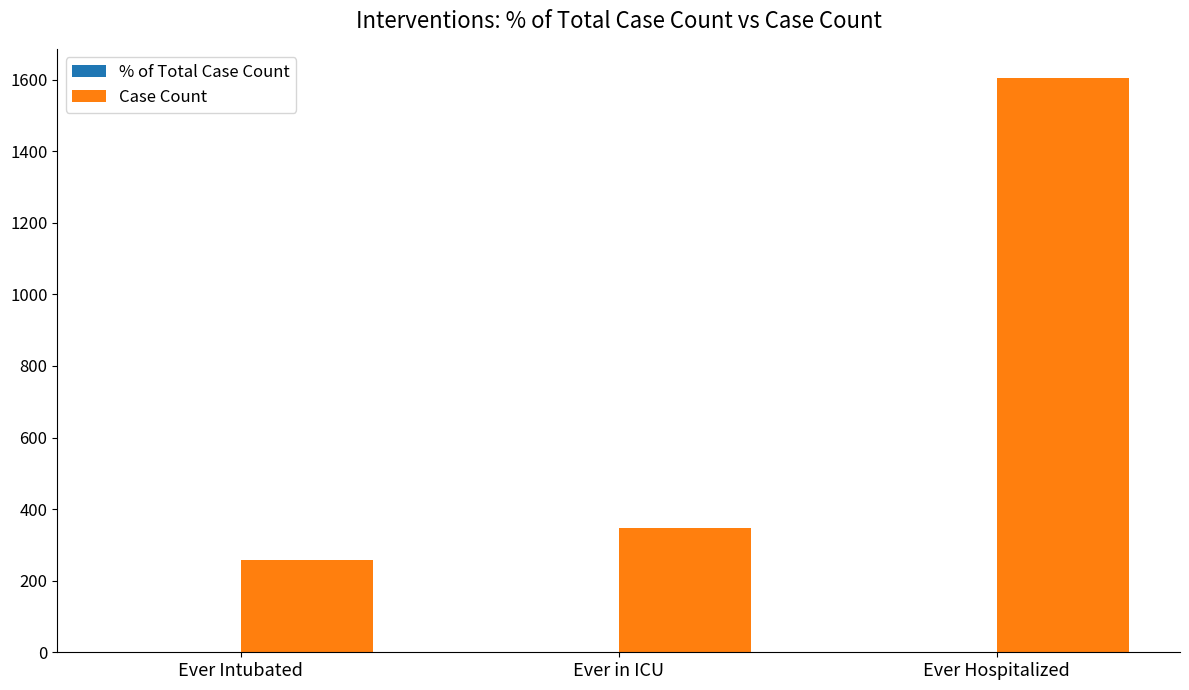

Which category has the highest value in the Case Count series?

Ever Hospitalized